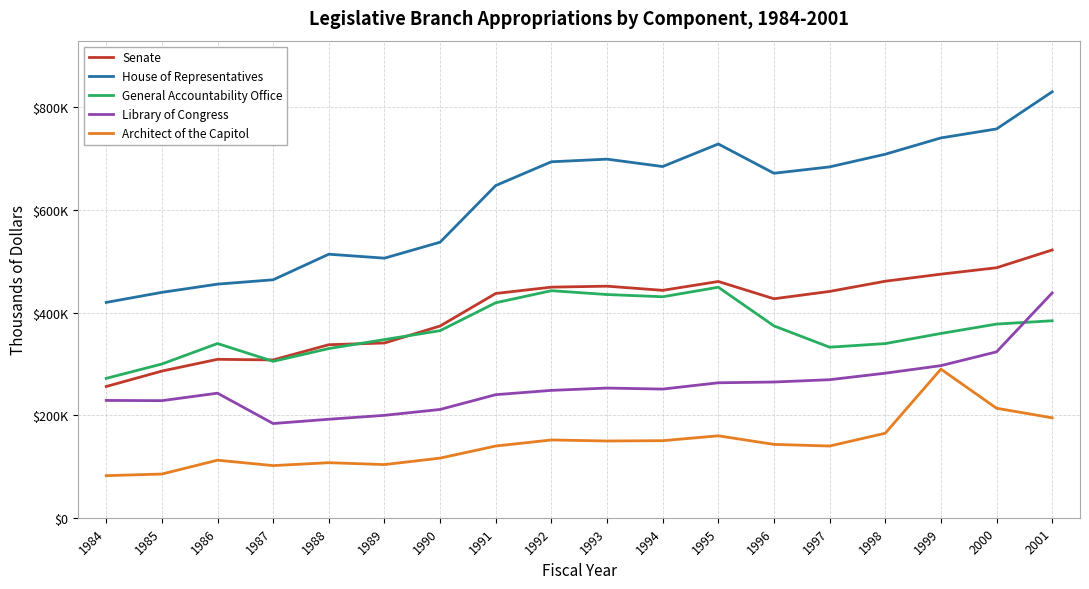

The value of Senate at 1999 is 474891. True or false?

True